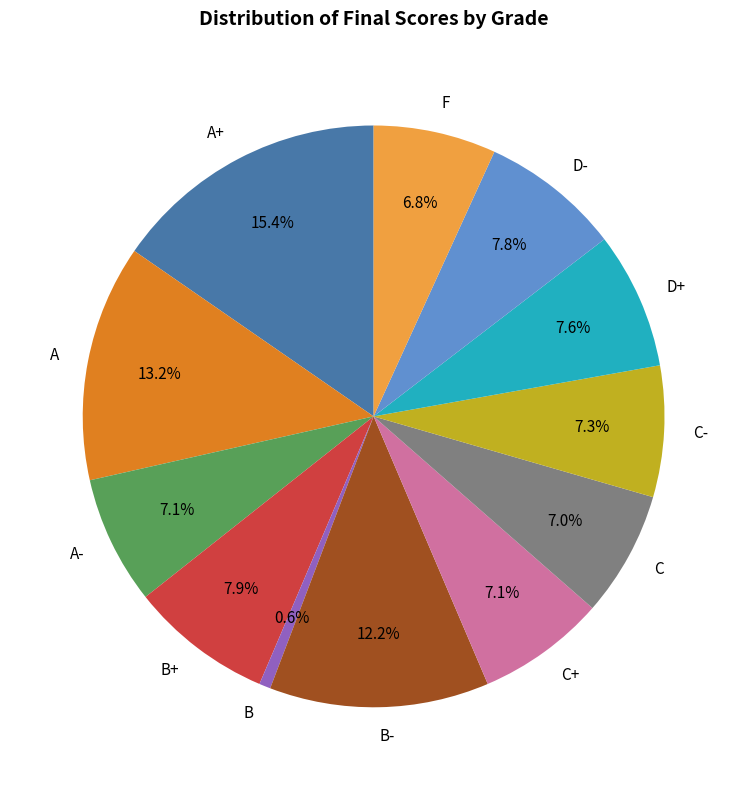

Count the number of slices in the pie.

12